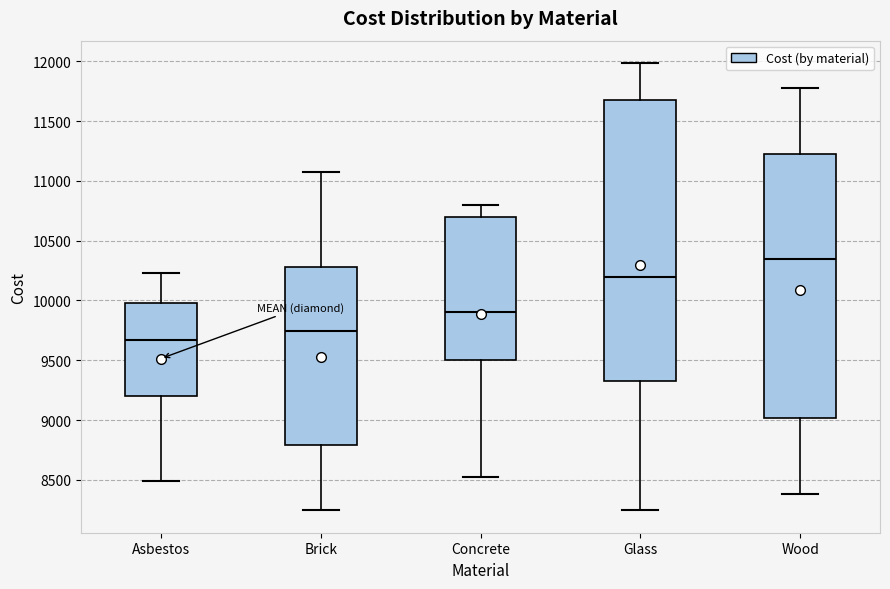

Reading left to right, transcribe this box plot: for each box, give where its median line is, the range the box spans, and where its two whiskers end, as read against the y-axis. The values are not printed on the chart, so give them approximately, as read against the axis.

Asbestos: median 9650, box 9200 to 10000, whiskers 8500 to 10250
Brick: median 9750, box 8800 to 10300, whiskers 8250 to 11100
Concrete: median 9900, box 9500 to 10700, whiskers 8500 to 10800
Glass: median 10200, box 9300 to 11700, whiskers 8250 to 12000
Wood: median 10350, box 9000 to 11200, whiskers 8400 to 11750